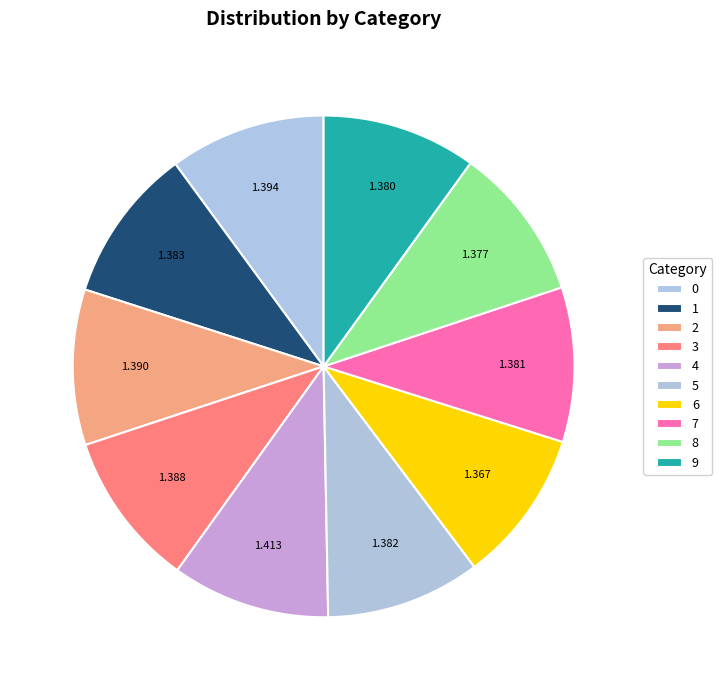

Approximately how many times larger is the value at 4 compared to 6?

1.0